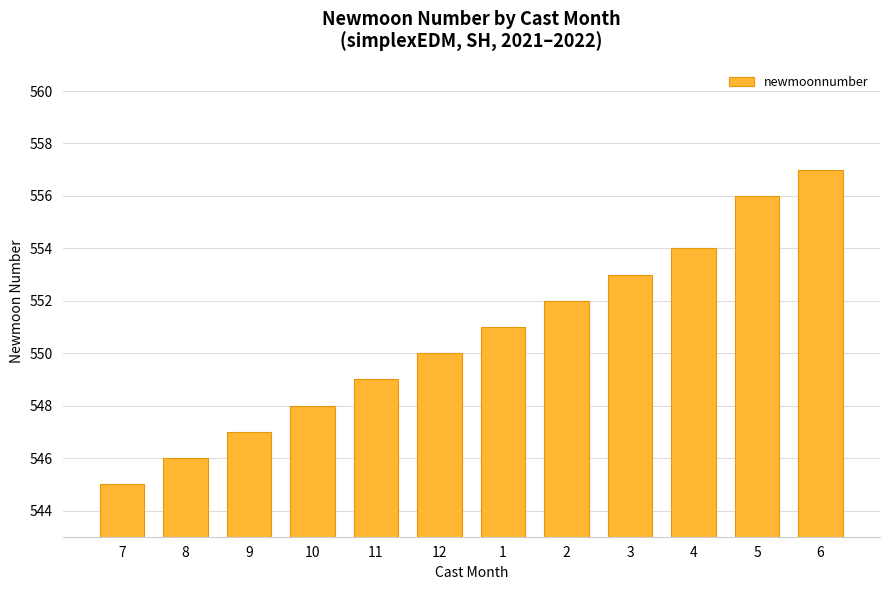

What is the change in value from 7 to 10?

+3